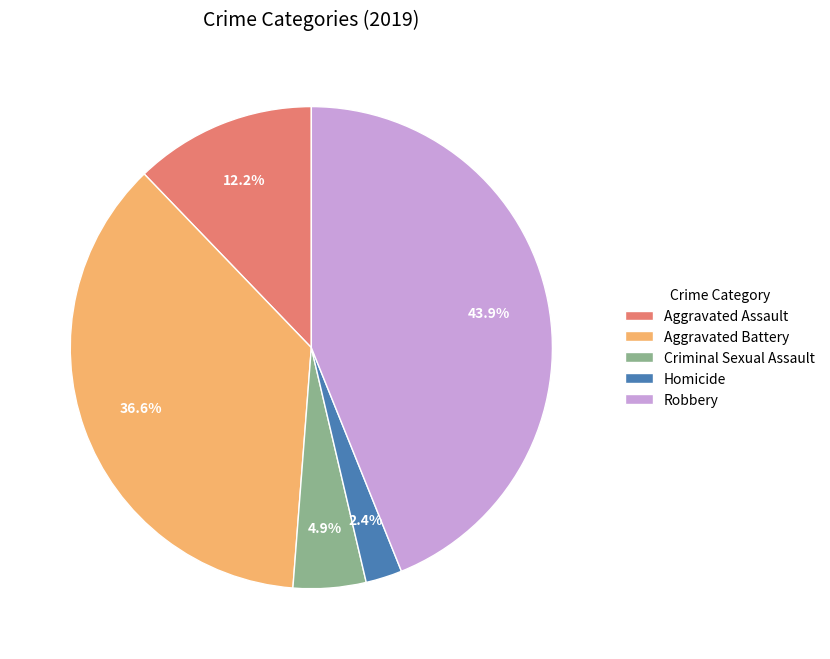

Approximately how many times larger is the value at Criminal Sexual Assault compared to Homicide?

2.0